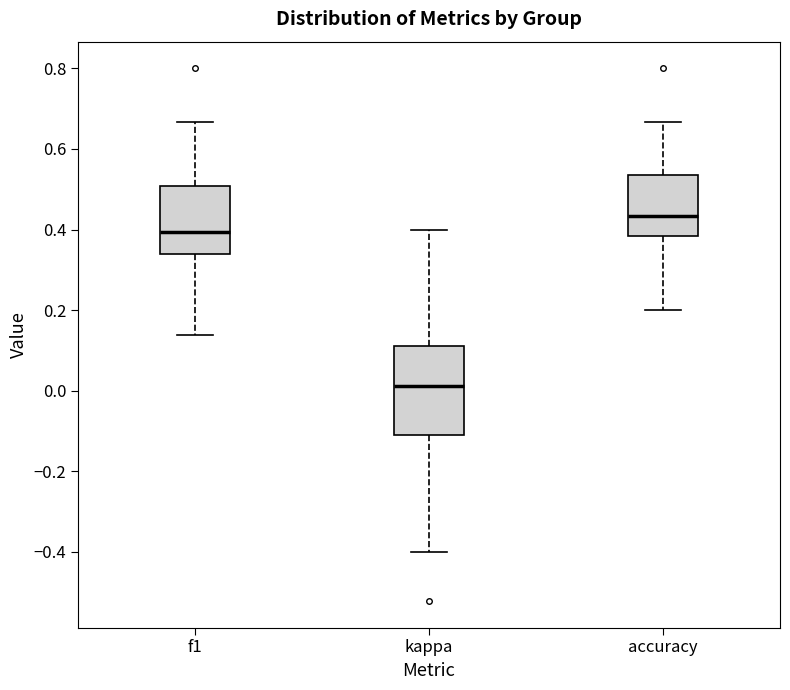

Comparing the boxes themselves (not the whiskers), which one is the tallest?

kappa